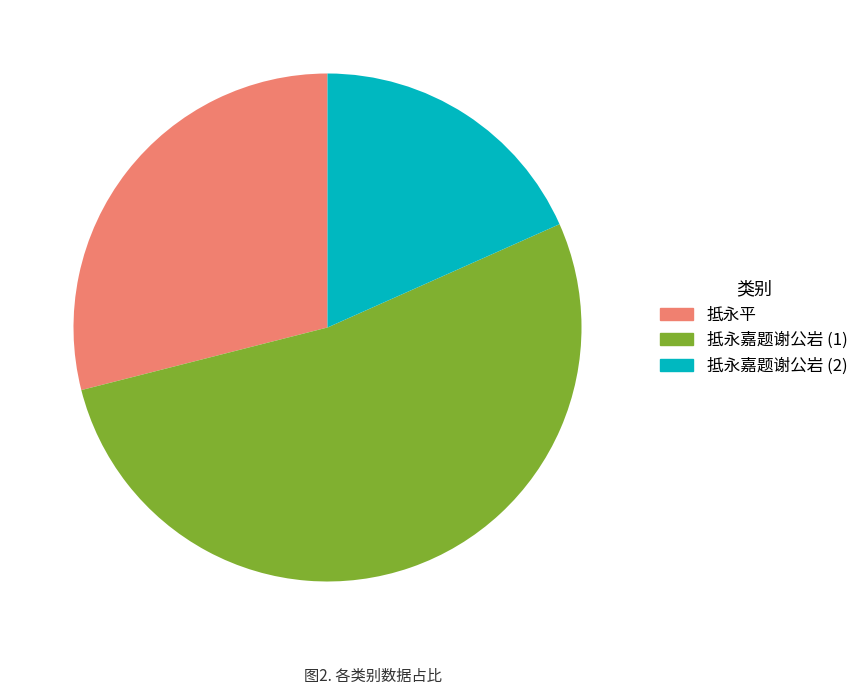

The 抵永平 slice represents 29% of the pie. True or false?

True